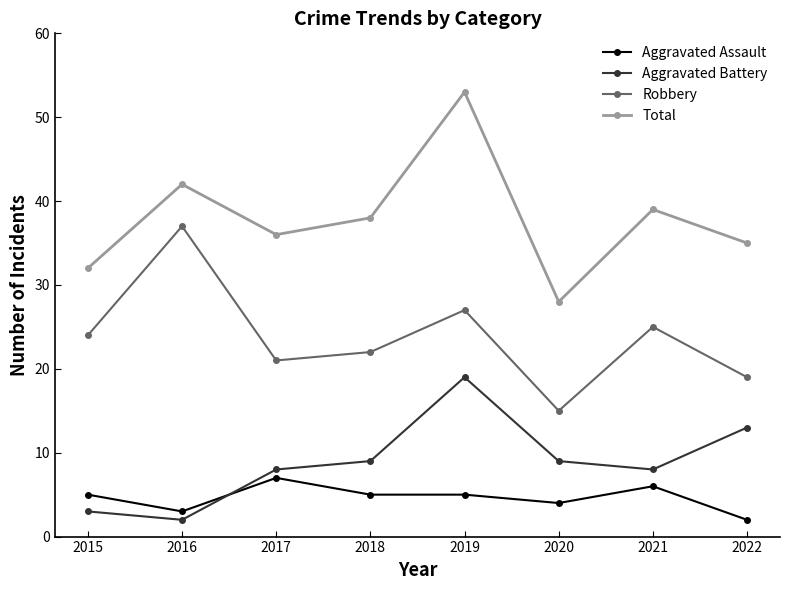

What is the total value across all series at 2021?

78